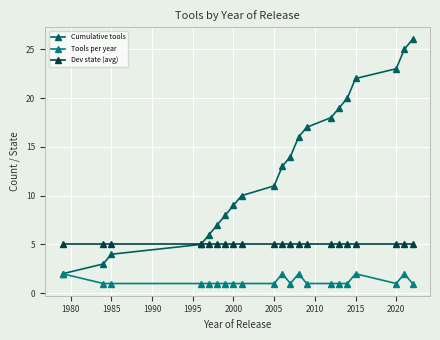

How many lines are shown in the chart?

3